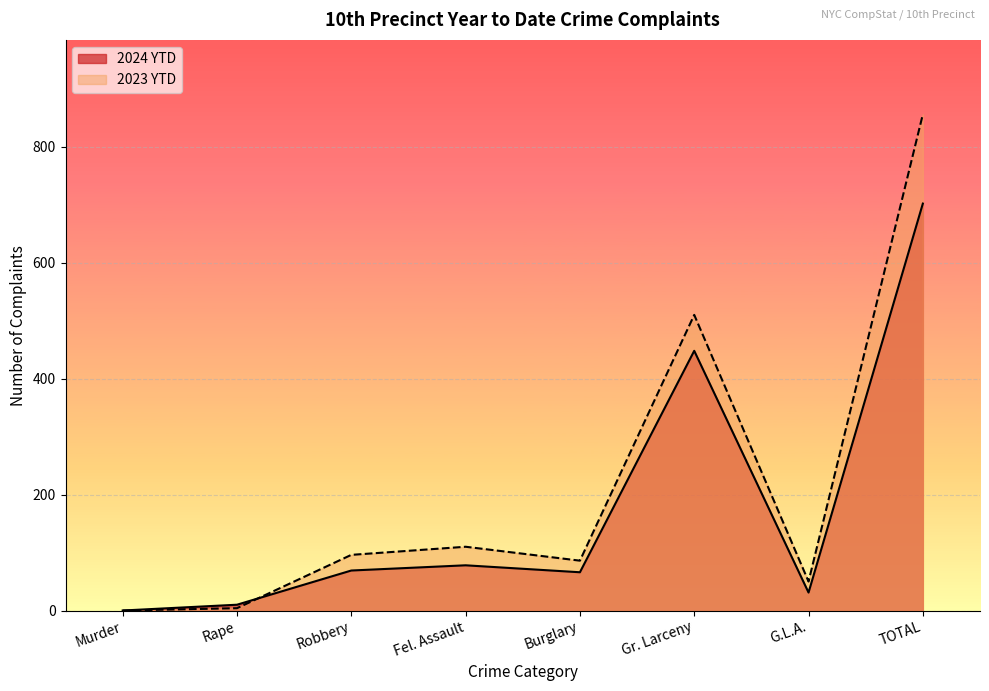

How many positive values does the 2024 YTD series have?

7